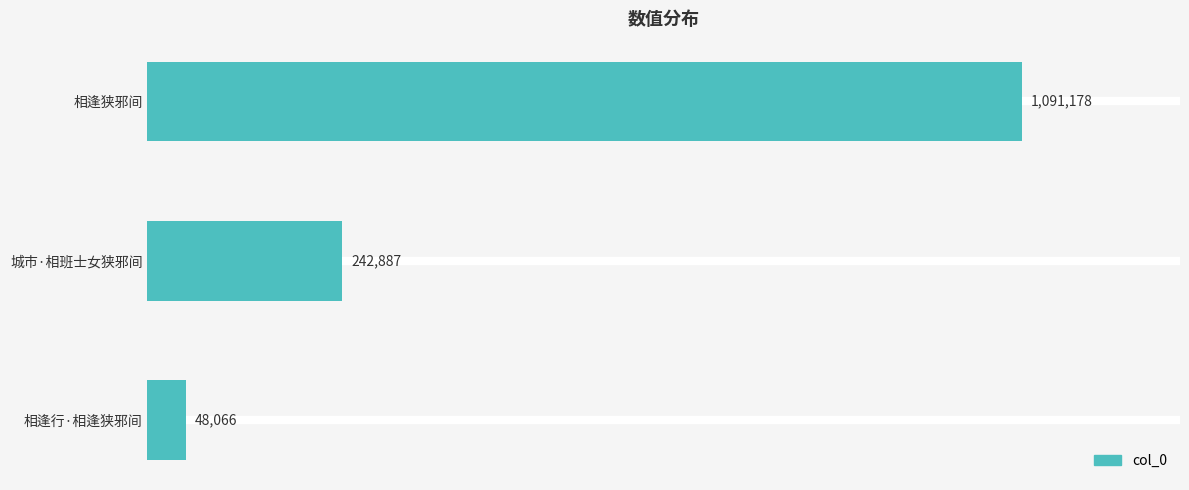

List the labels in order of value, largest first.

相逢狭邪间, 城市·相班士女狭邪间, 相逢行·相逢狭邪间